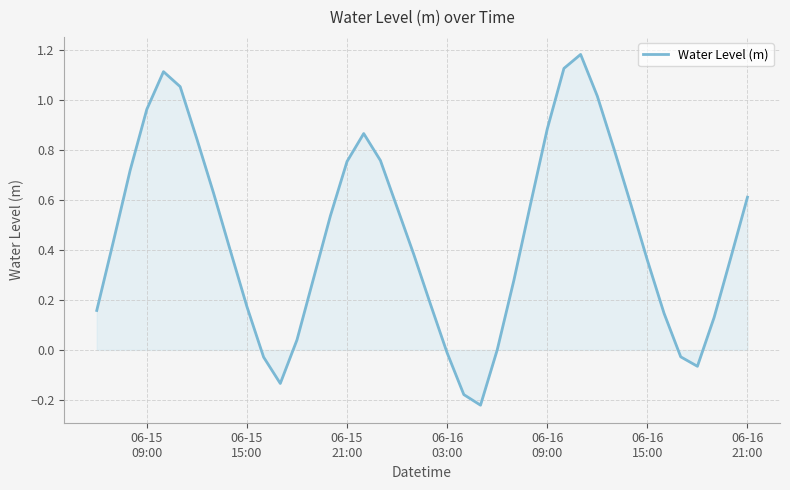

Reading right to left, transcribe all the data shown in this chart.

0.6	0.4	0.1	-0.1	-0.0	0.1	0.4	0.6	0.8	1.0	1.2	1.1	0.9	0.6	0.3	-0.0	-0.2	-0.2	-0.0	0.2	0.4	0.6	0.8	0.9	0.8	0.5	0.3	0.0	-0.1	-0.0	0.2	0.4	0.6	0.8	1.1	1.1	1.0	0.7	0.4	0.2